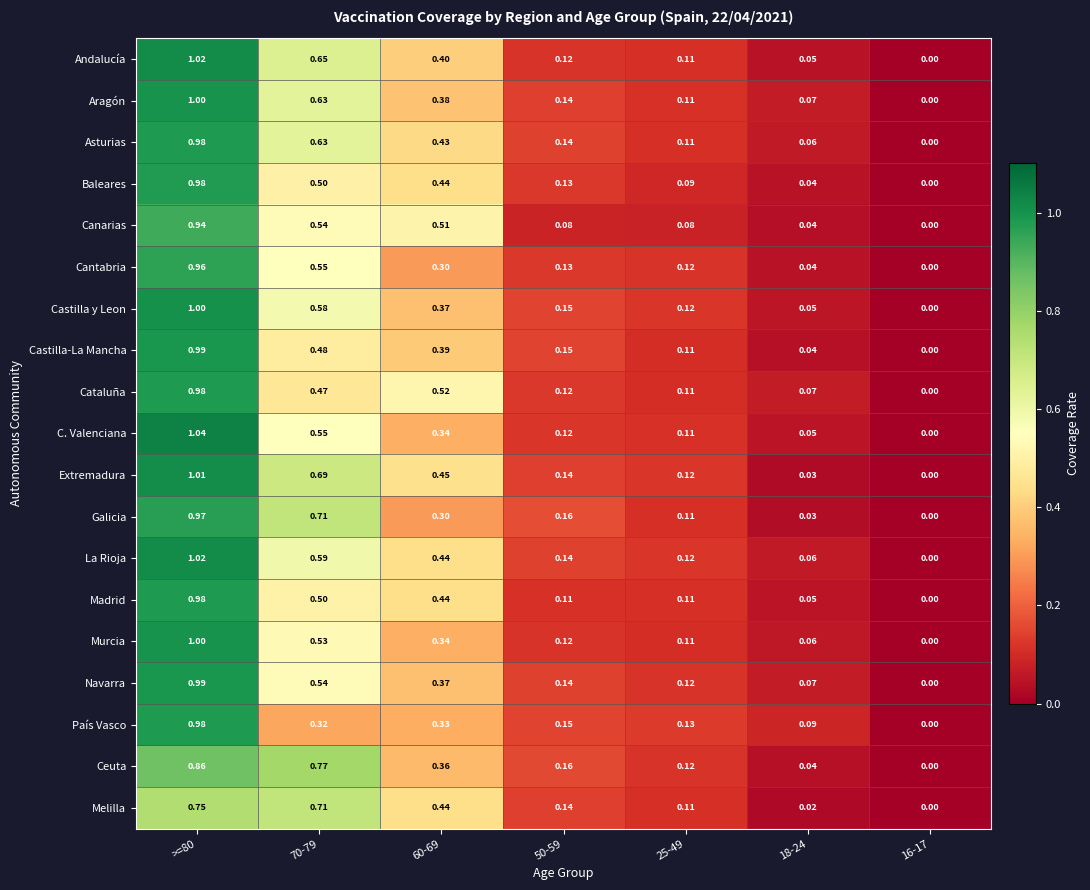

What is the total value across all series at 18-24?

1.0